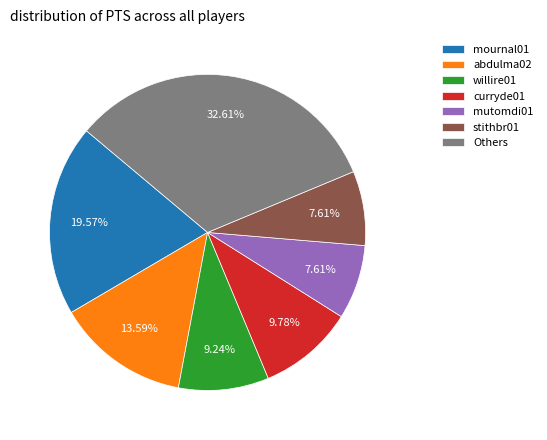

Approximately how many times larger is the value at willire01 compared to abdulma02?

0.7